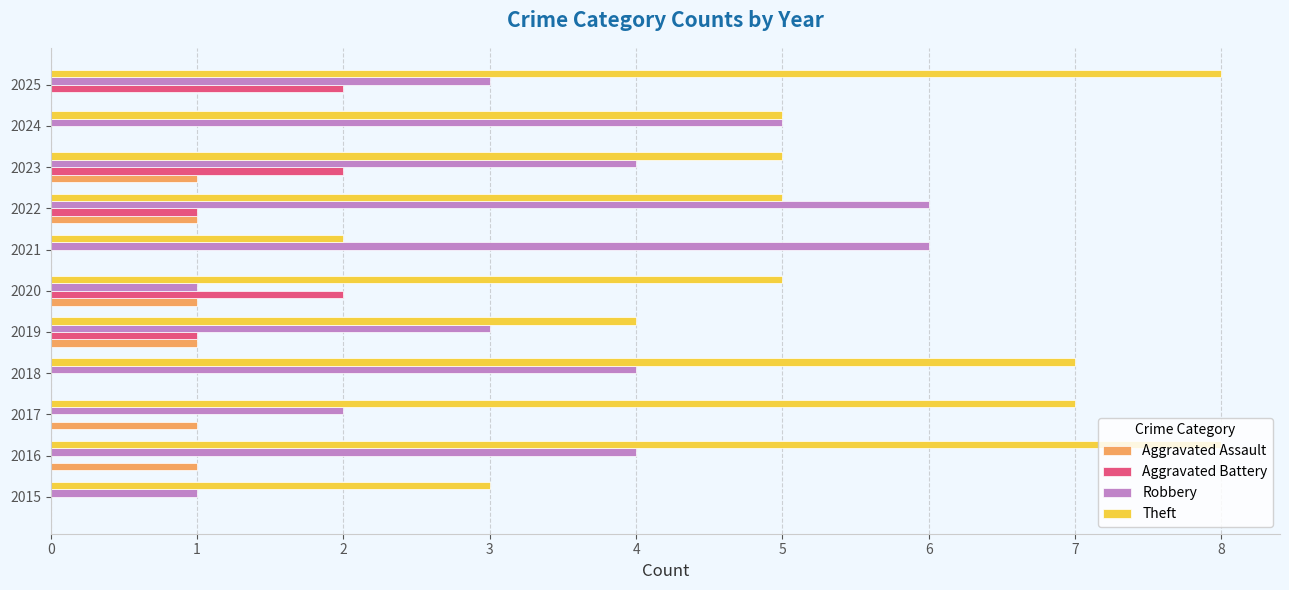

Is it true that Aggravated Assault equals 1 at 2019?

True